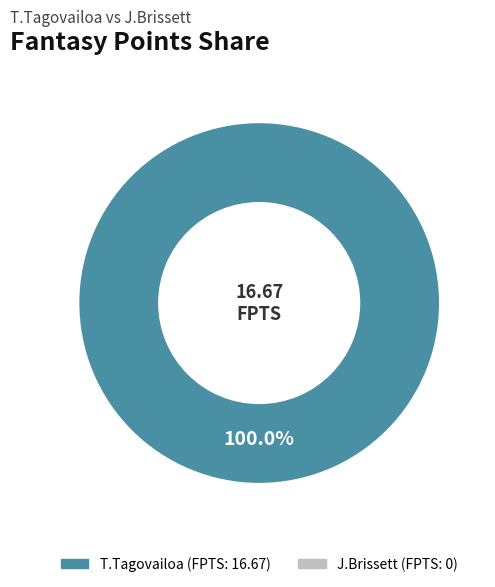

Is there a majority slice in this chart?

Yes